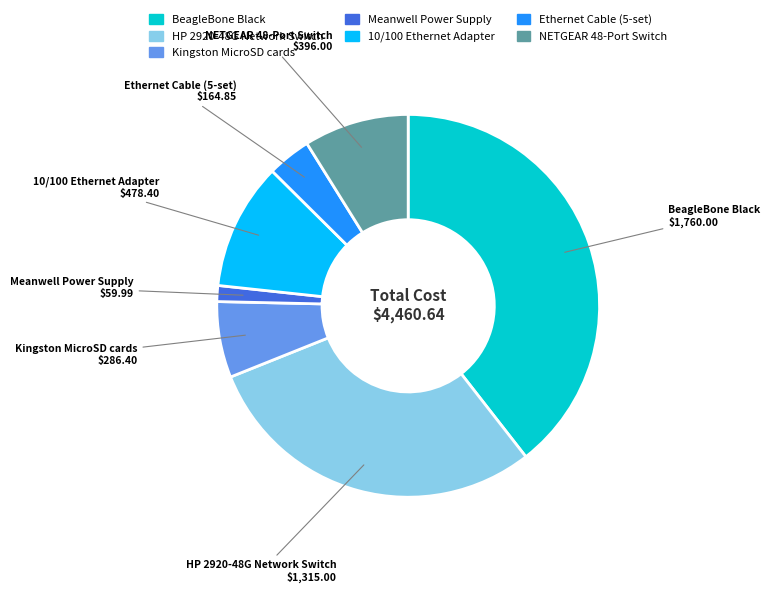

Which has a higher value, Ethernet Cable (5-set) or NETGEAR 48-Port Switch?

NETGEAR 48-Port Switch